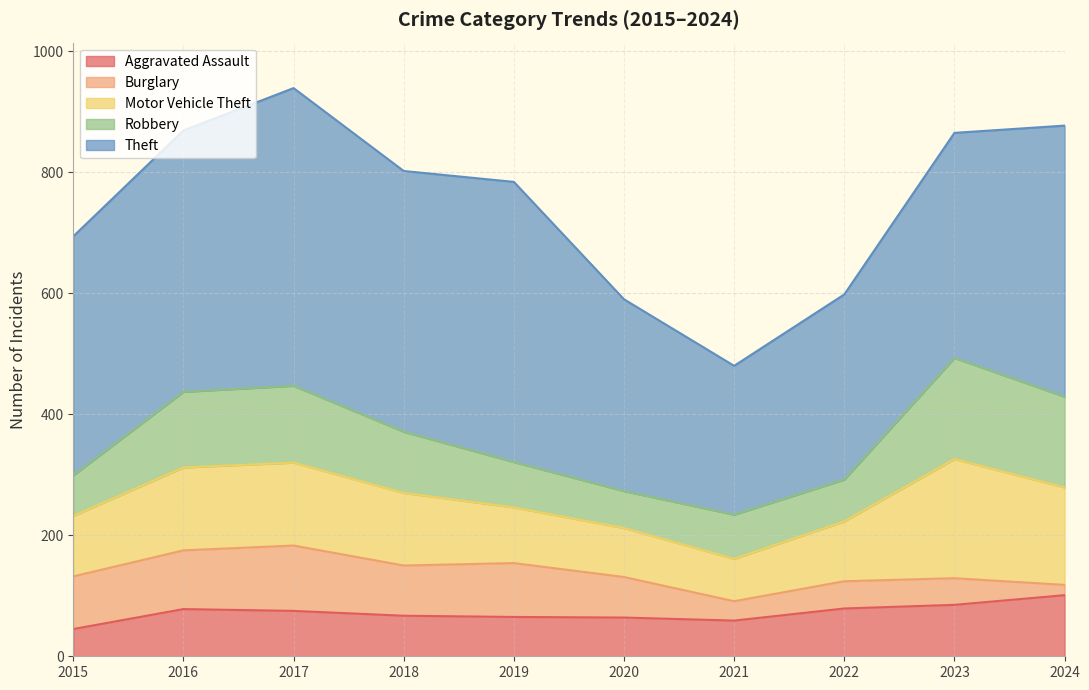

At which label does Theft first exceed 431?

2016